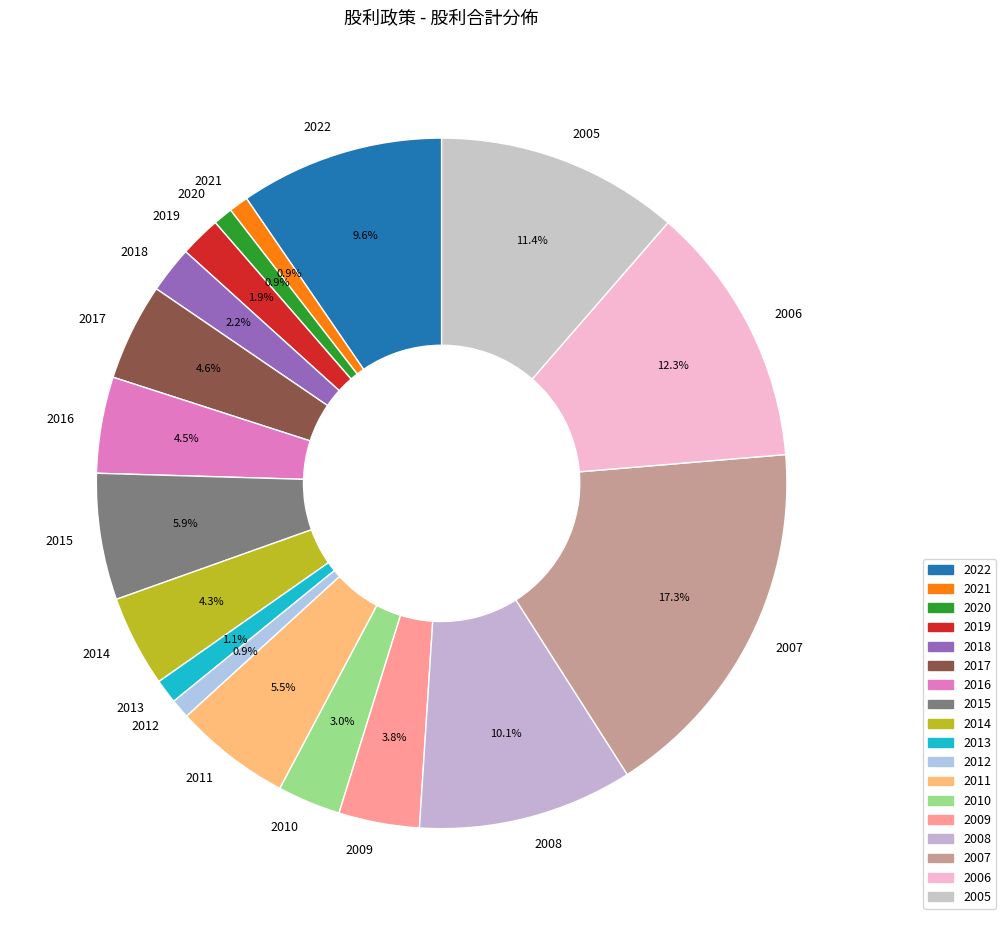

To the nearest percent, what is the difference between the largest and smallest slice percentages?

16%